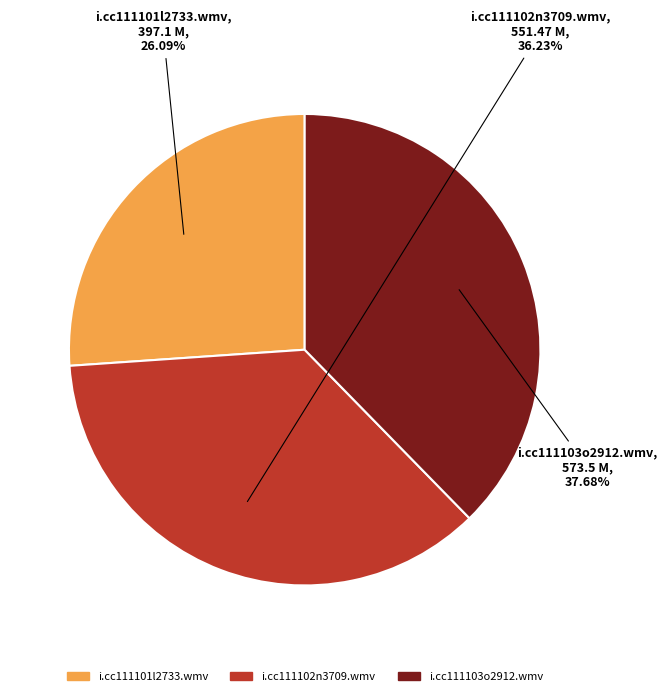

Which has a higher value, i.cc111102n3709.wmv or i.cc111103o2912.wmv?

i.cc111103o2912.wmv